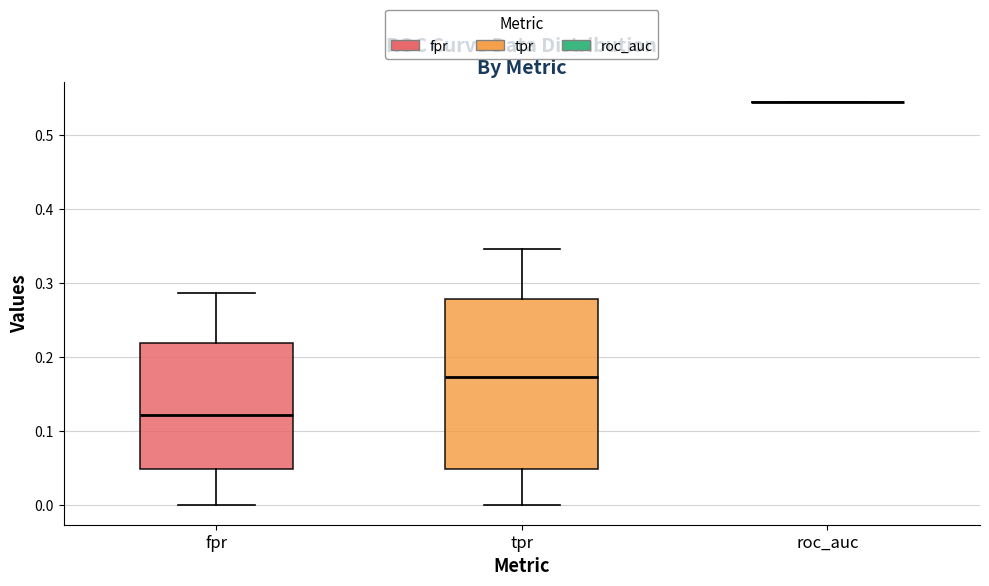

Where is the lower edge of the box for tpr on the y-axis? The values are not printed on the chart, so give them approximately, as read against the axis.

0.05